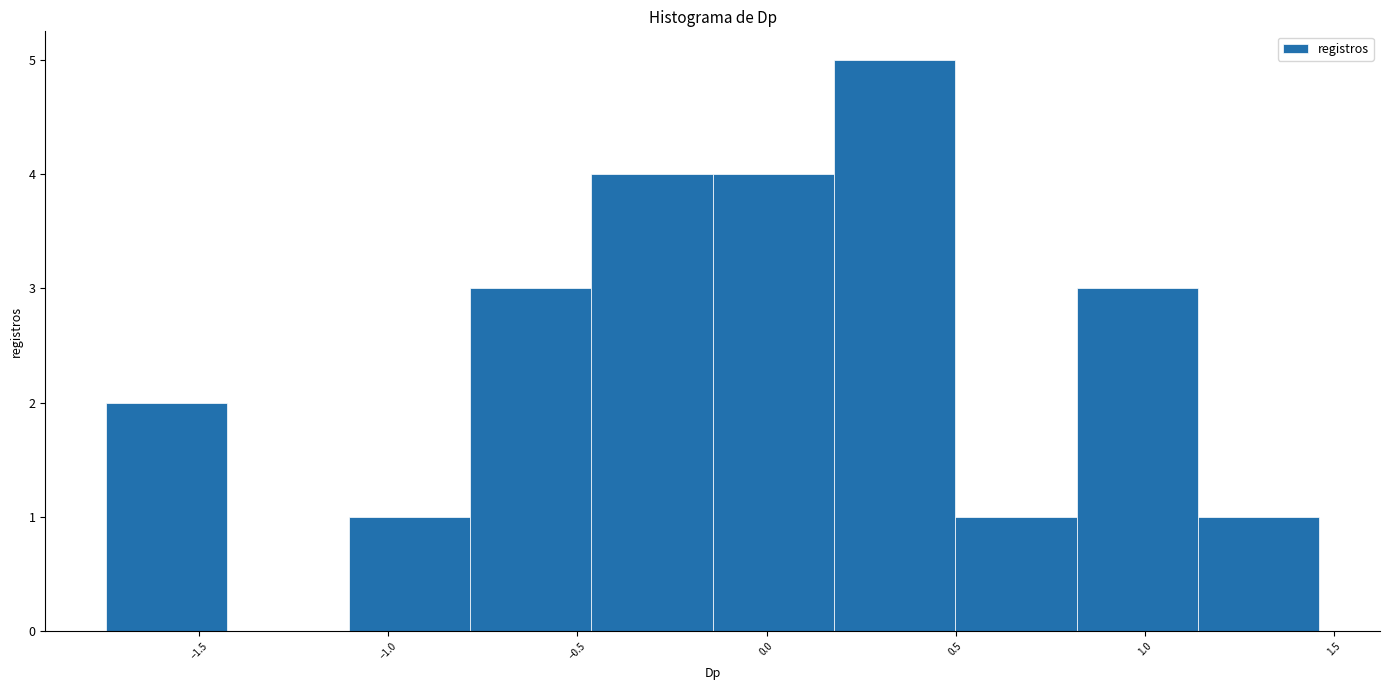

What is the height of the bar covering 0.80 to 1.15 on the x-axis? Neither the bar edges nor the heights are printed on the chart, so give them approximately, as read against the axes.

3